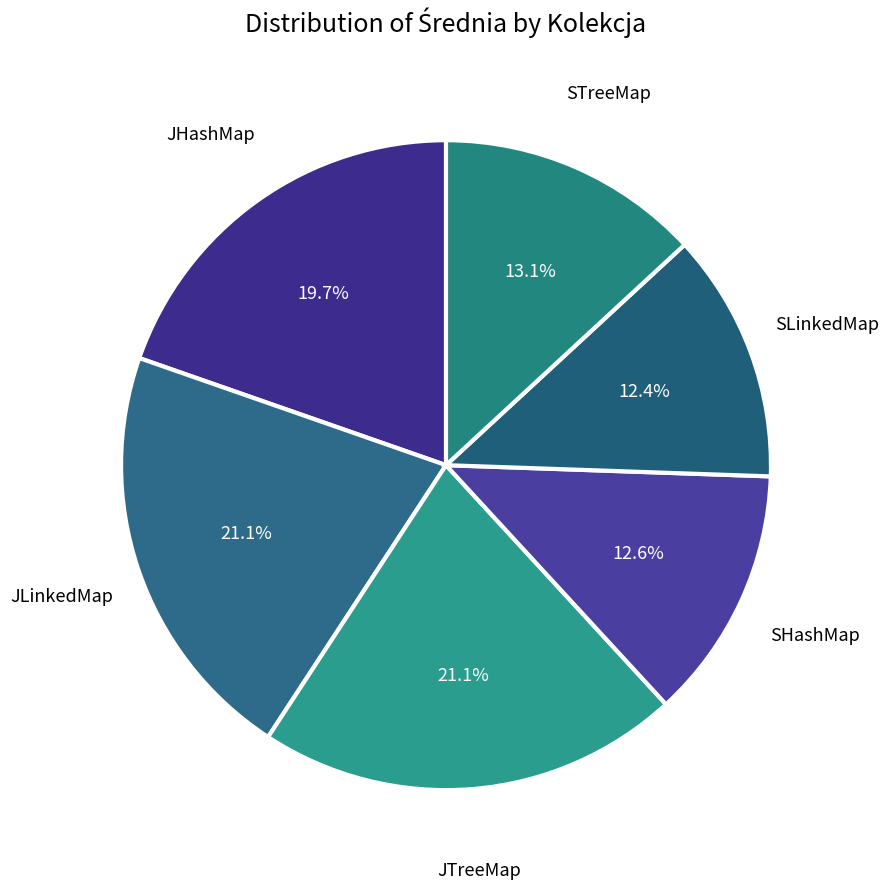

Is there any slice that represents more than half of the pie?

No